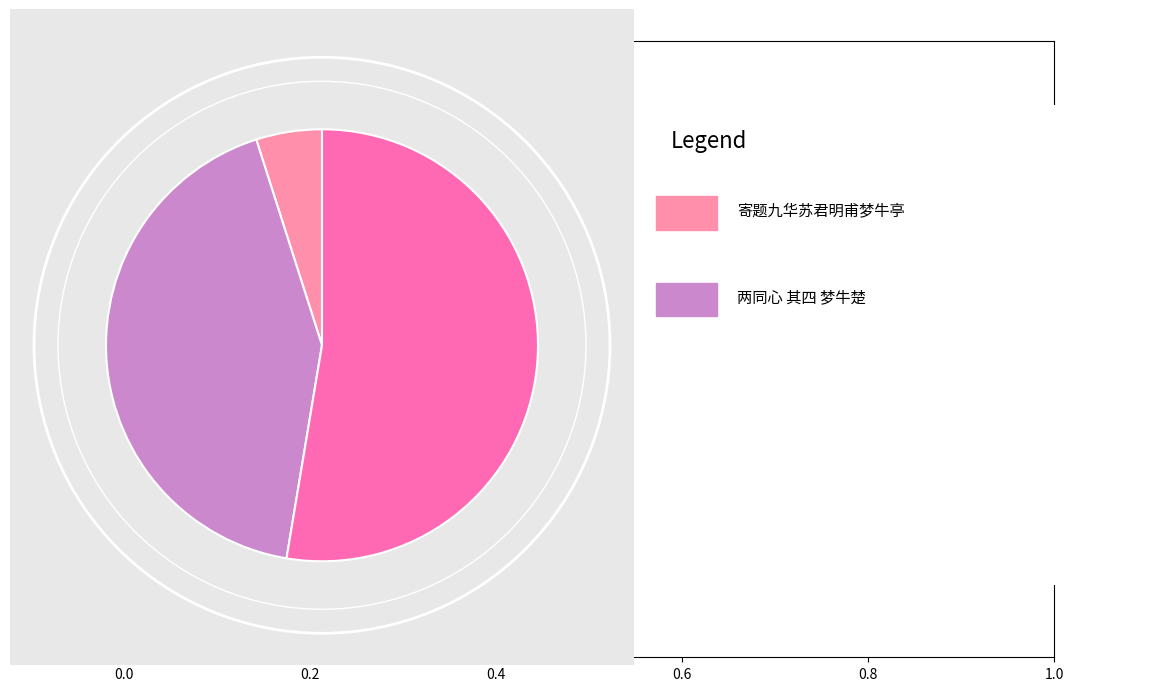

How many slices are in this pie chart?

3